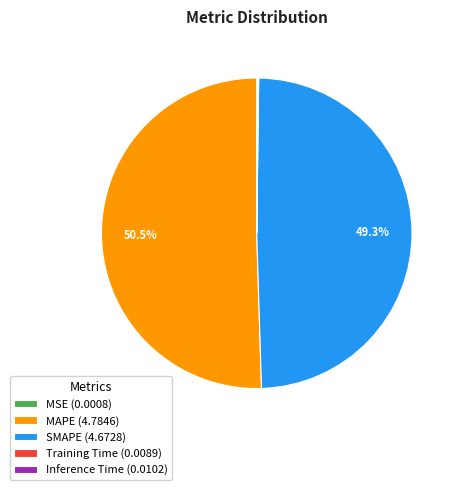

Does any single category account for the majority?

Yes